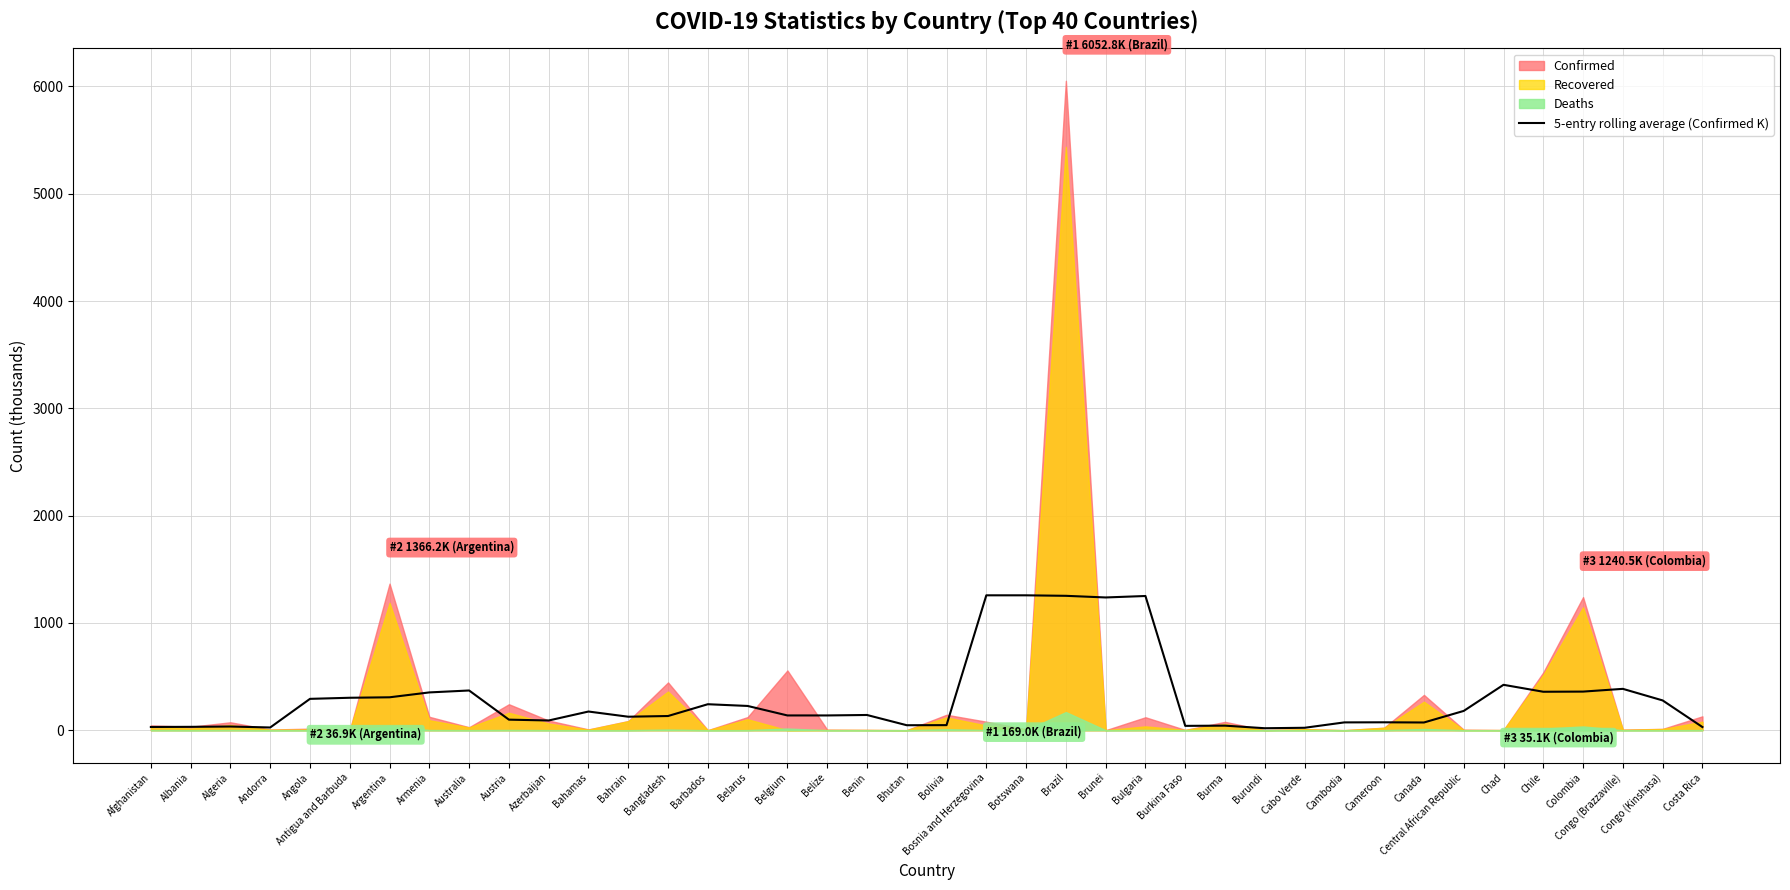

The chart shows a value of 20.8 at Bolivia. True or false?

False